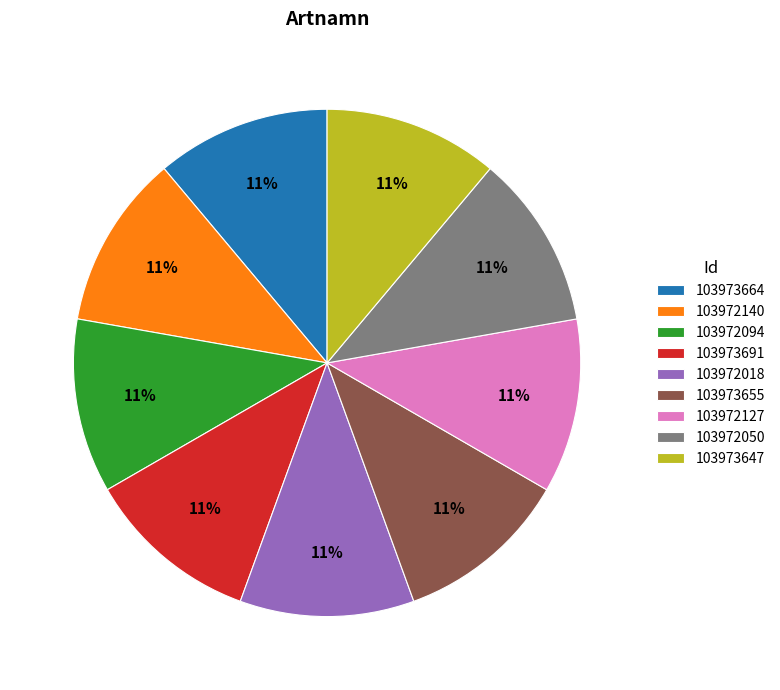

Is it true that 103972140 is 24% of the pie?

False